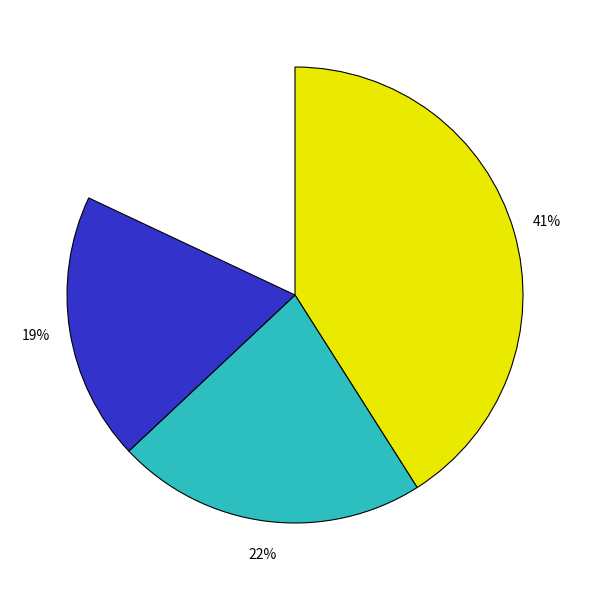

True or false: Ichiro Suzuki accounts for 47% of the total.

True